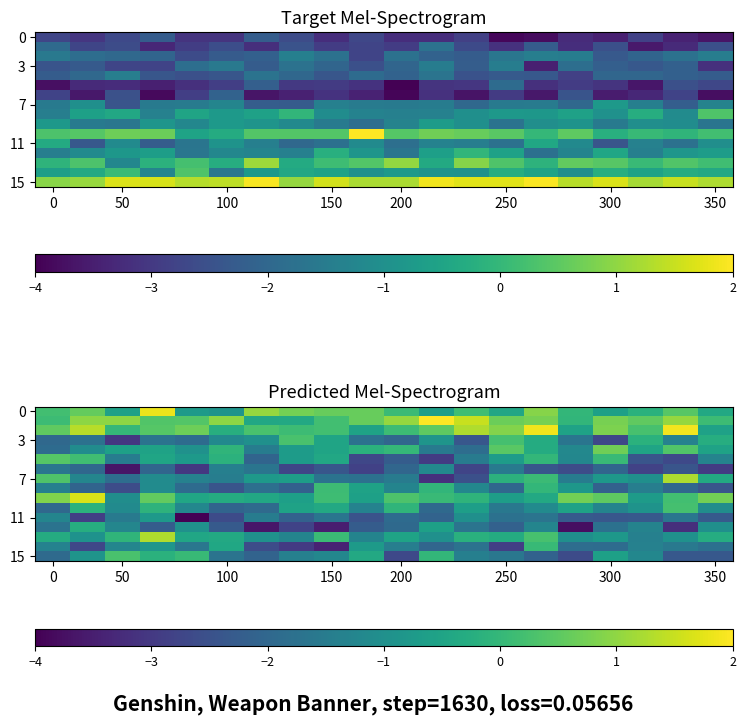

Which series has the largest range (max minus min)?

7